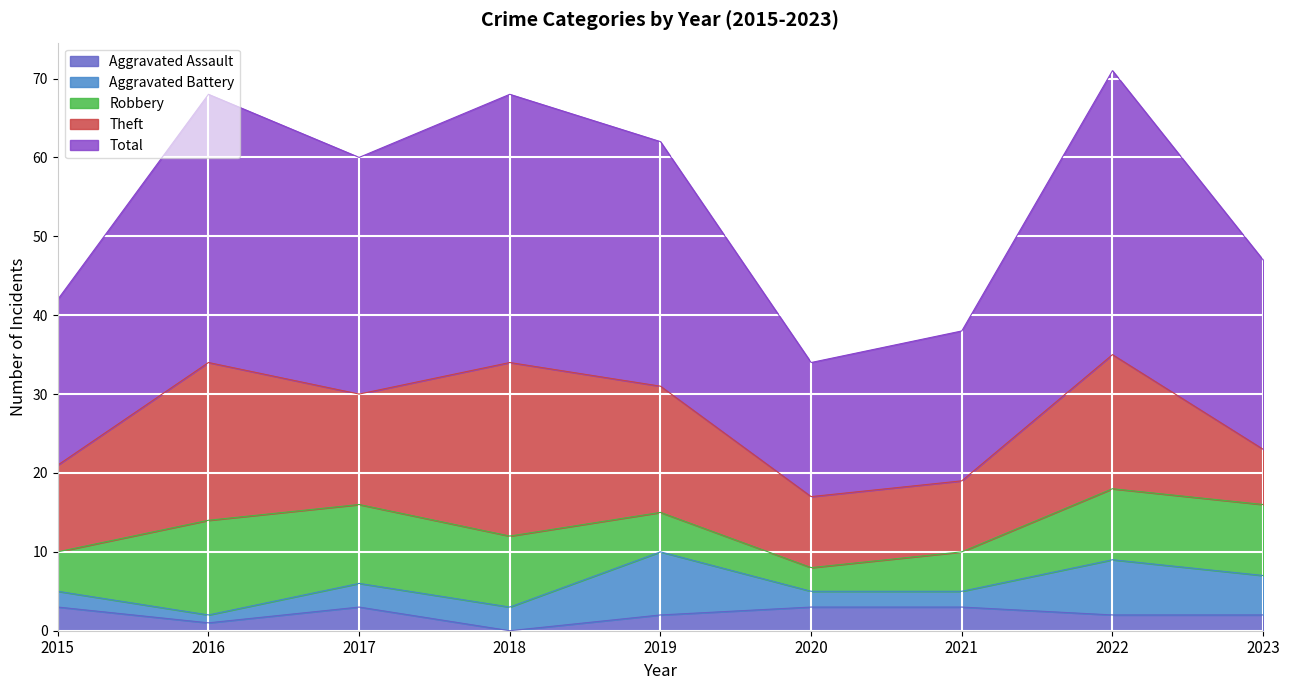

How many values in the Aggravated Battery series exceed 3?

3